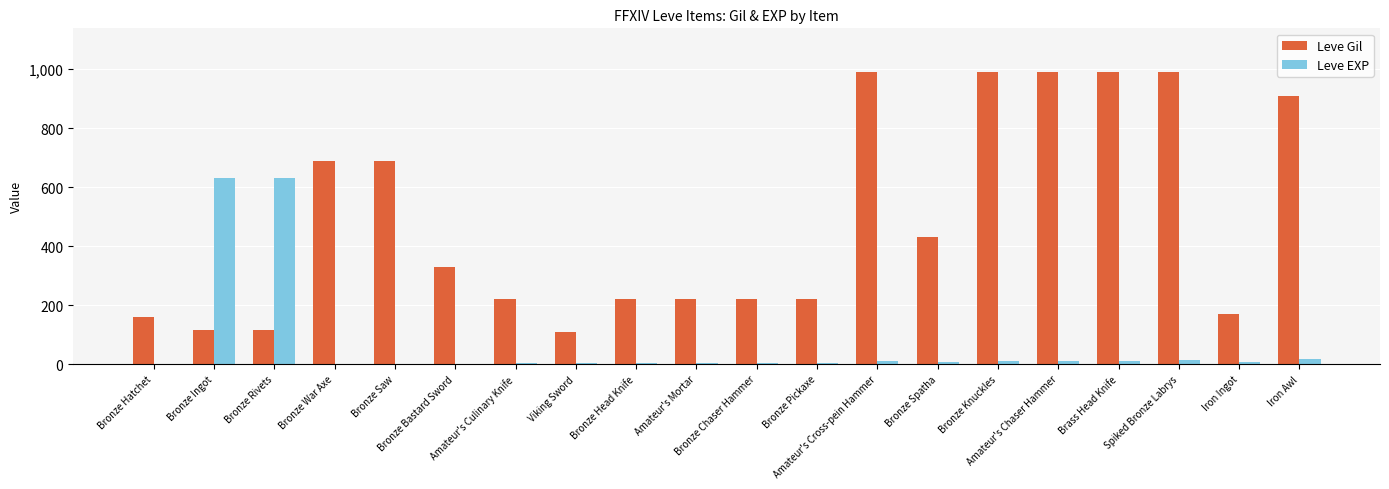

Which series changed the most between Viking Sword and Brass Head Knife?

Leve Gil